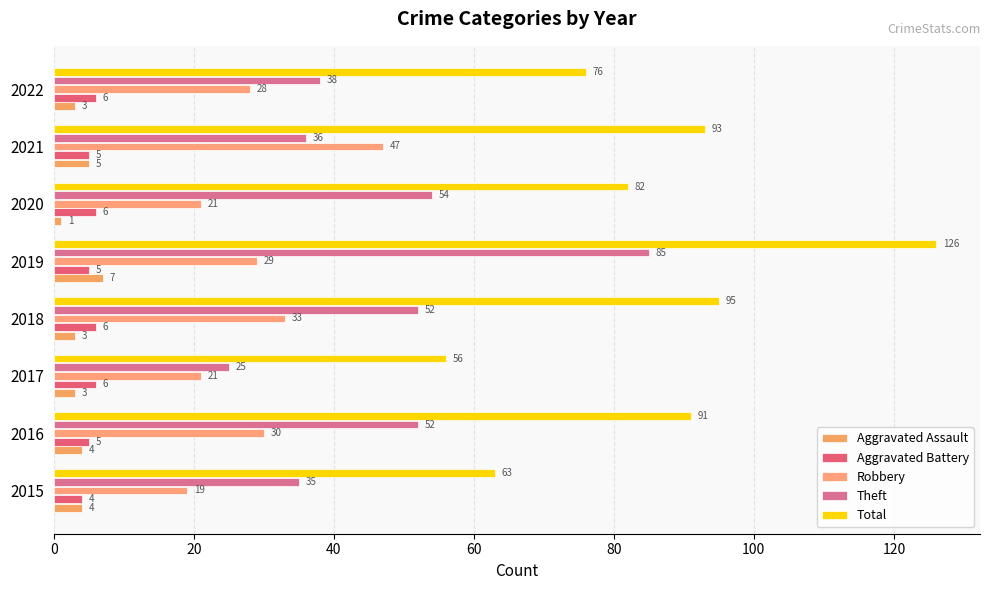

Rank the series by their maximum value, from highest to lowest.

Total, Theft, Robbery, Aggravated Assault, Aggravated Battery